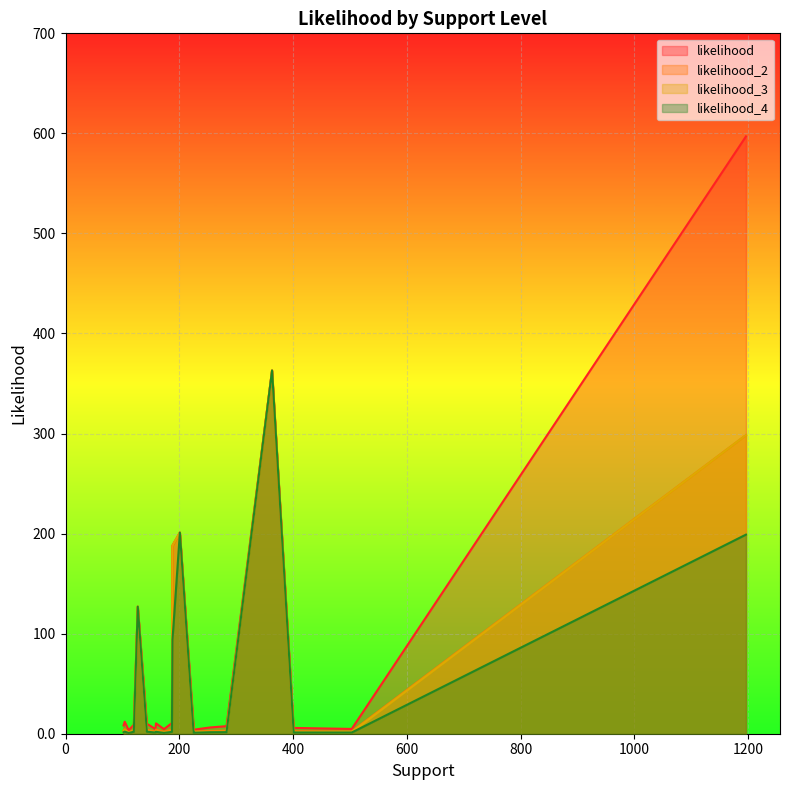

Which series has the largest range (max minus min)?

likelihood